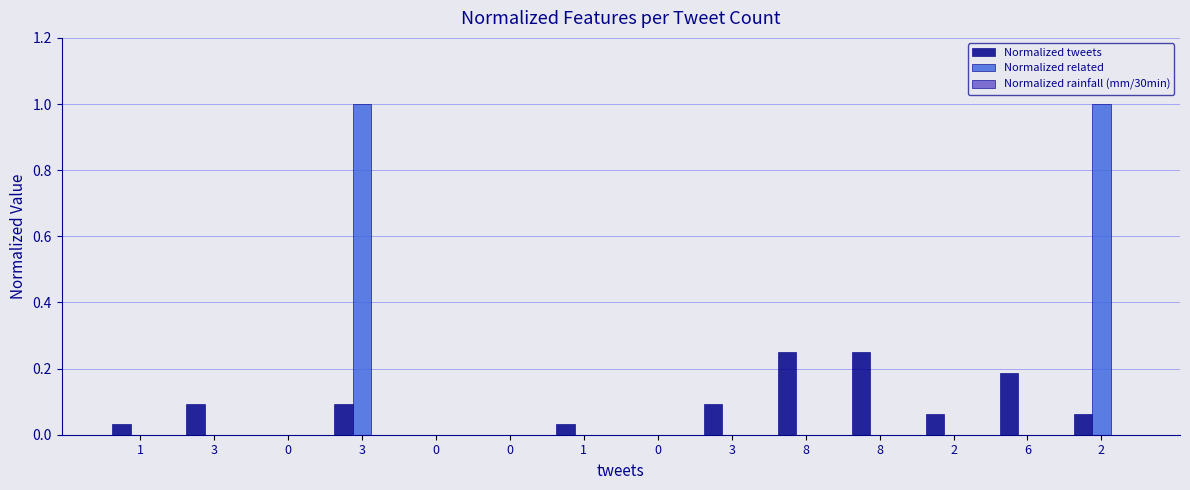

Reading right to left, list all the values displayed in this chart.

Normalized tweets: 2=0.1	6=0.2	2=0.1	8=0.2	8=0.2	3=0.1	0=0.0	1=0.0	0=0.0	0=0.0	3=0.1	0=0.0	3=0.1	1=0.0
Normalized related: 2=1.0	6=0.0	2=0.0	8=0.0	8=0.0	3=0.0	0=0.0	1=0.0	0=0.0	0=0.0	3=1.0	0=0.0	3=0.0	1=0.0
Normalized rainfall (mm/30min): 2=0.0	6=0.0	2=0.0	8=0.0	8=0.0	3=0.0	0=0.0	1=0.0	0=0.0	0=0.0	3=0.0	0=0.0	3=0.0	1=0.0